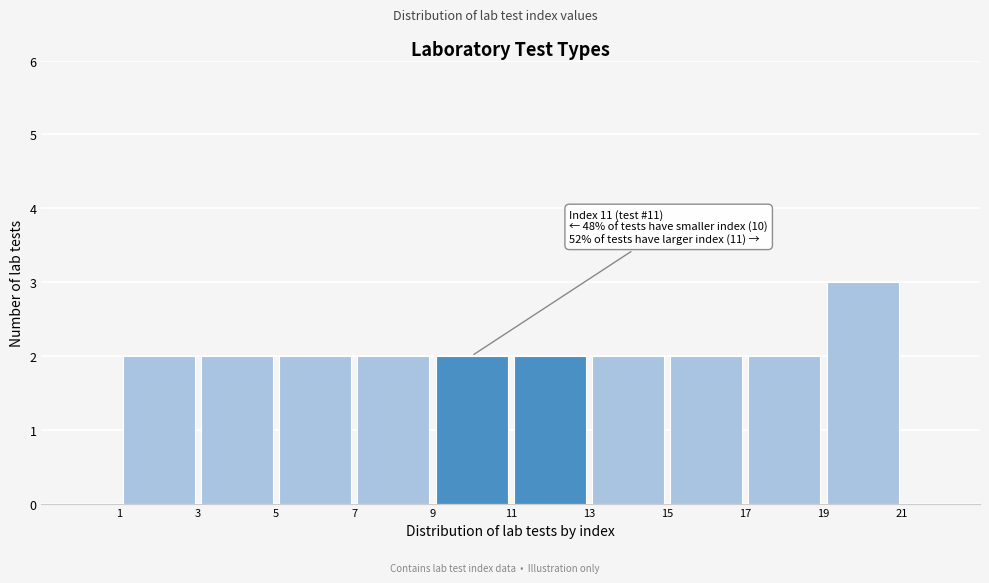

Which range on the x-axis has the tallest bar?

19 to 21